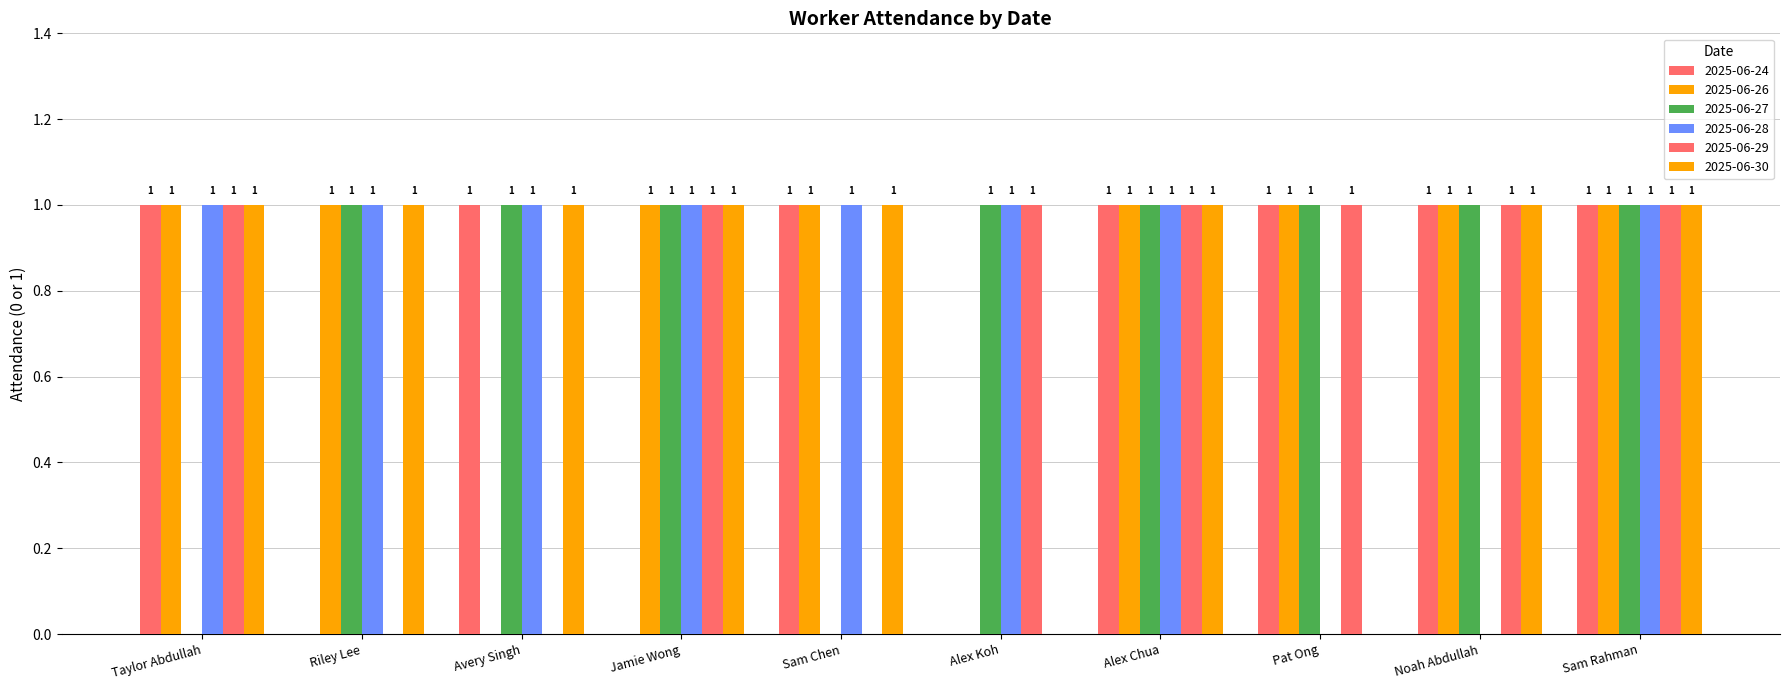

How many values in 2025-06-30 are above zero?

8